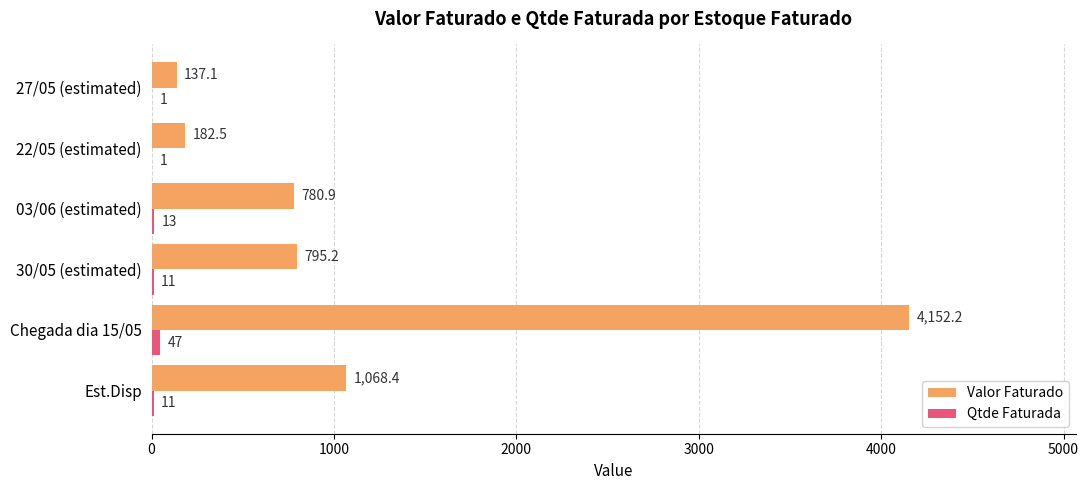

At which category is the sum across all series the highest?

Chegada dia 15/05